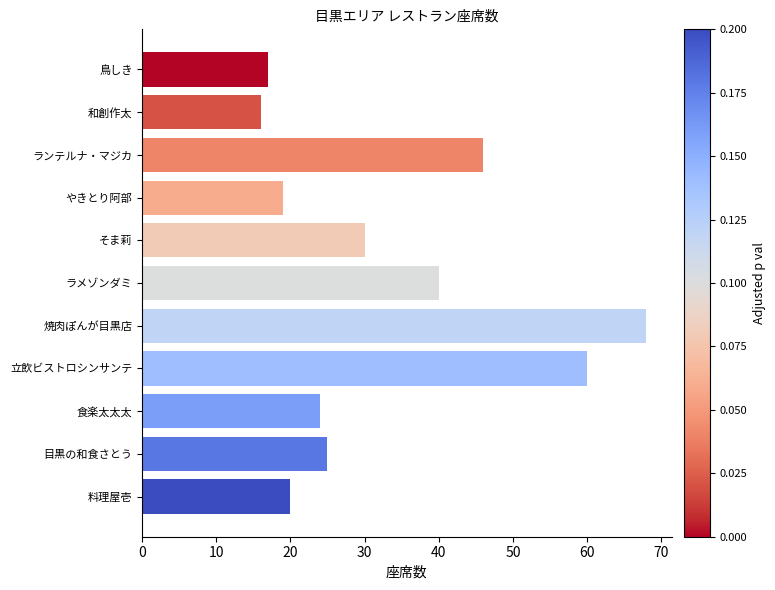

What is the average value?

33